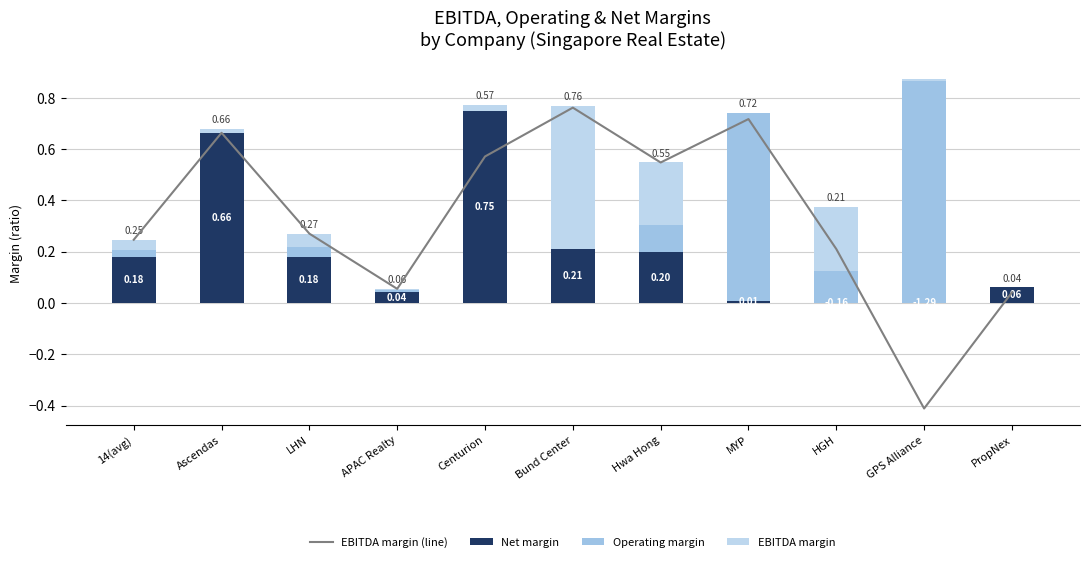

Between Bund Center and Centurion, which is larger?

Bund Center